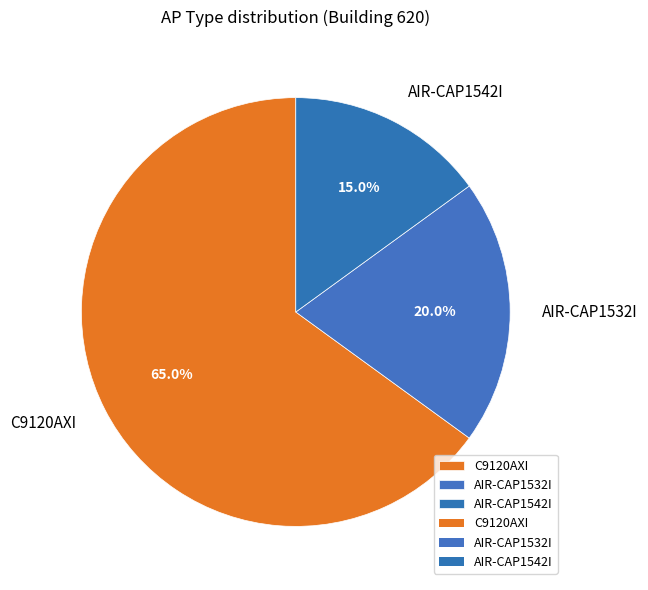

How many segments does this pie chart have?

3